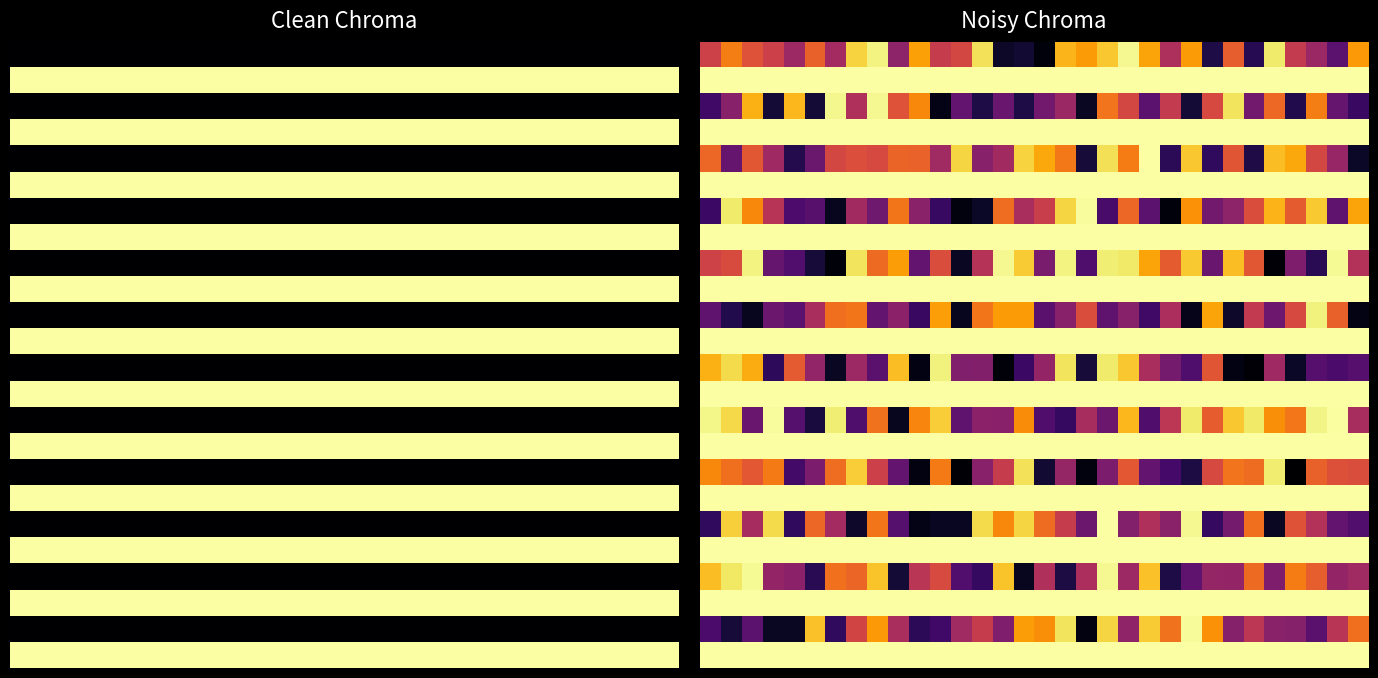

True or false: row_20 has a value of 0.7 at 5.

False